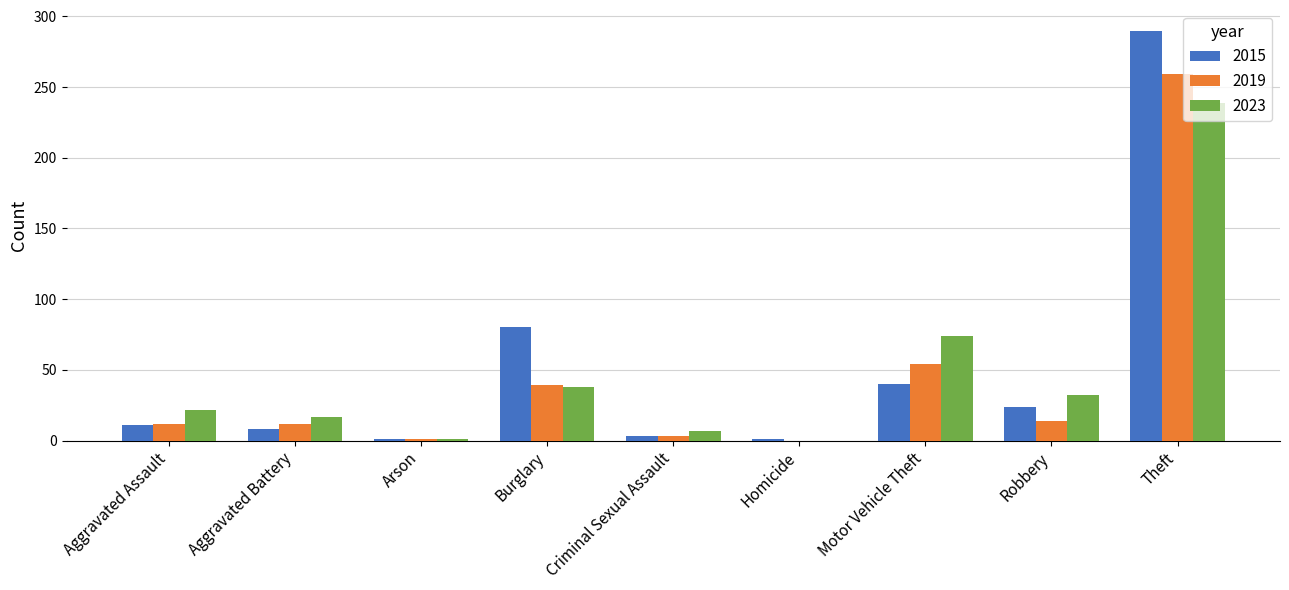

Is the value of 2015 at Theft greater than the value of 2023 at Theft?

Yes